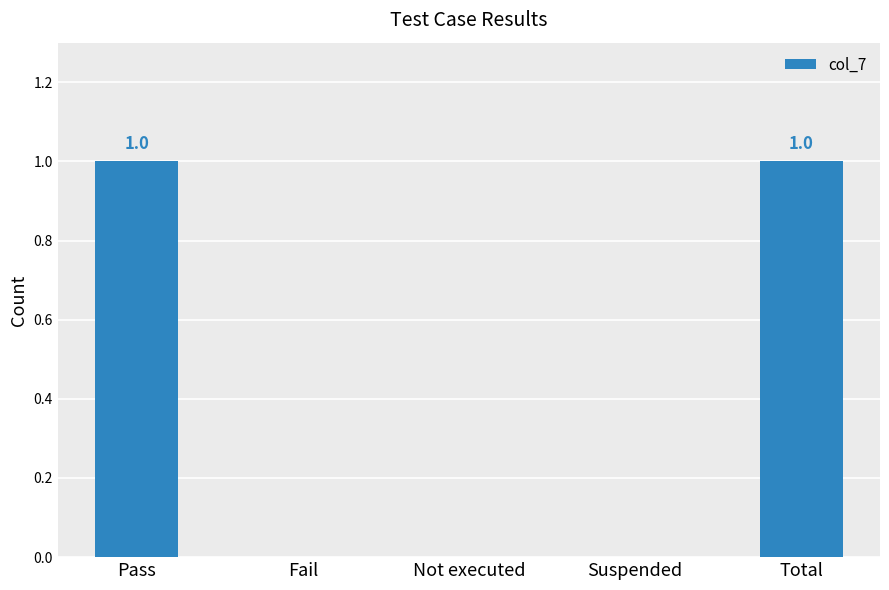

Between Fail and Total, which is larger?

Total